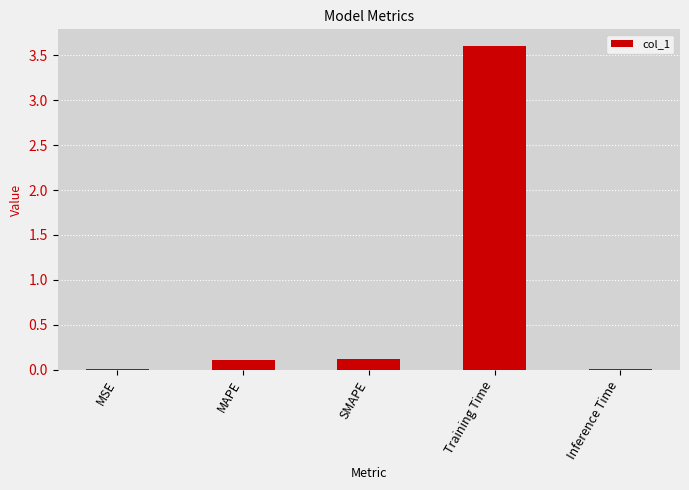

Are the bars grouped side by side (vs. stacked)?

No